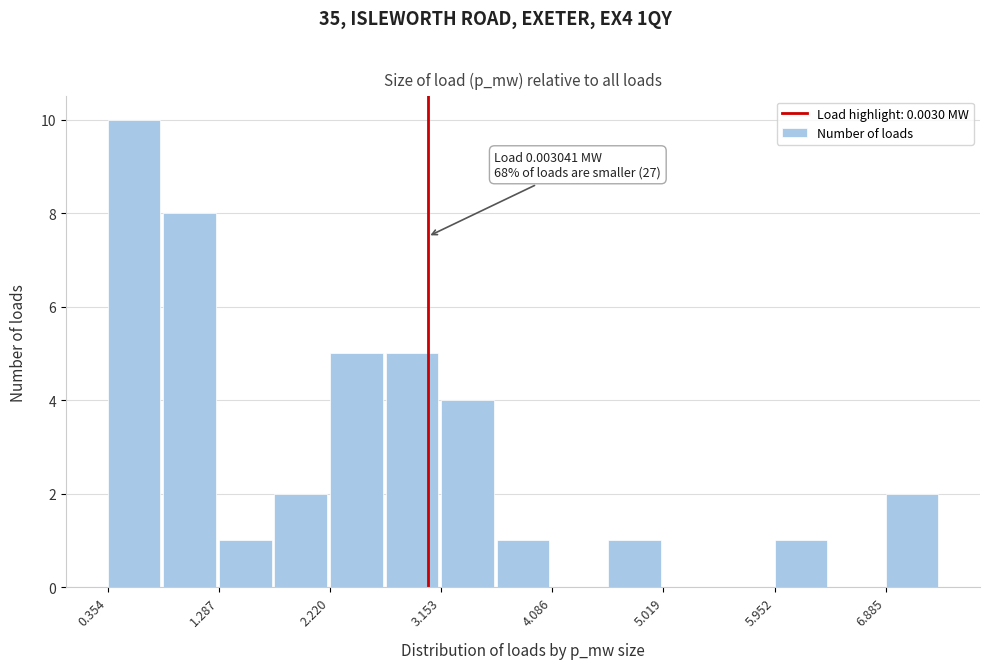

Over which range of the x-axis is the bar tallest?

0.4 to 0.8